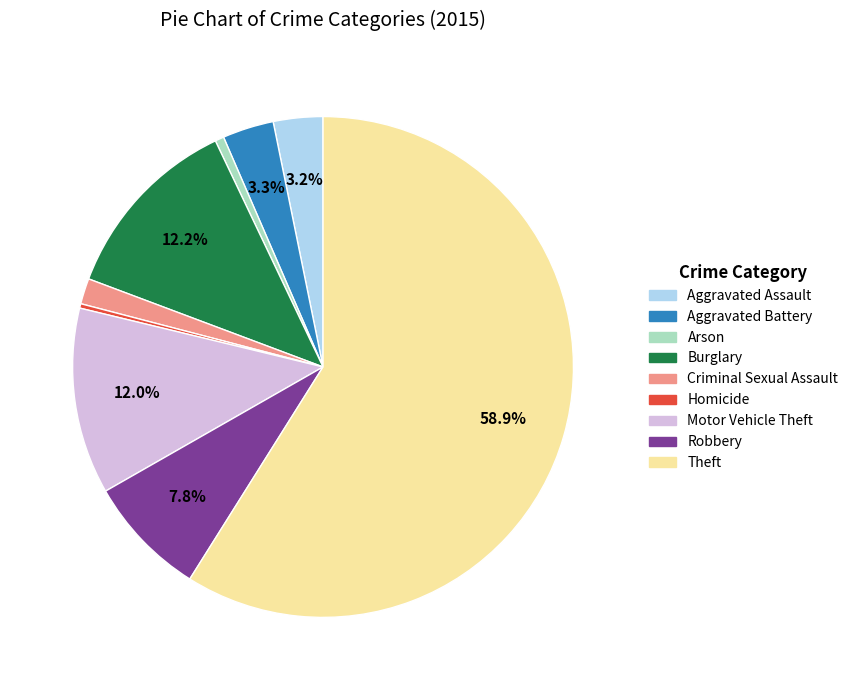

Approximately how many times larger is the value at Robbery compared to Aggravated Assault?

2.4